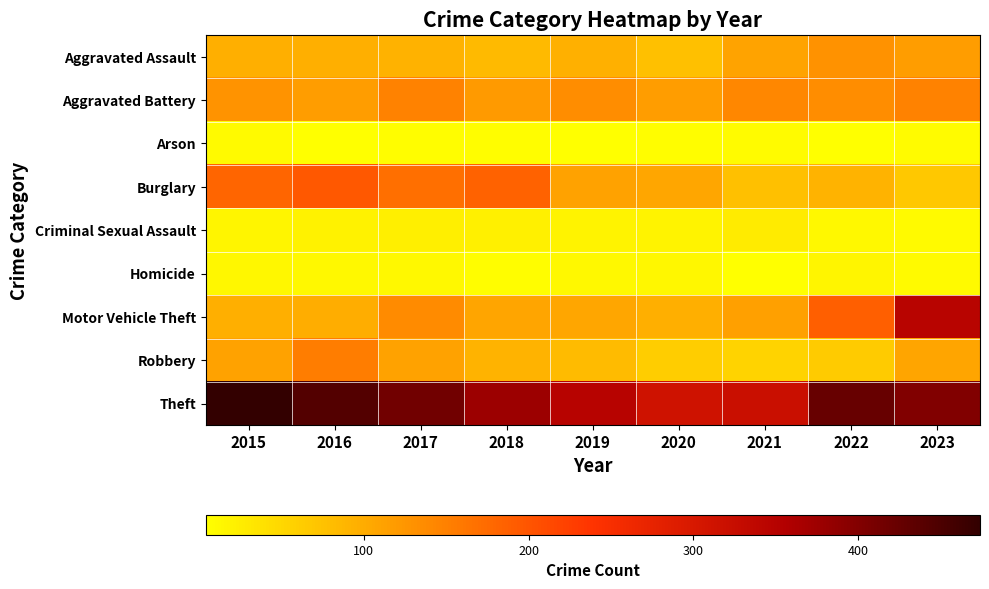

At 2019, list the series in order from largest to smallest.

Theft, Aggravated Battery, Burglary, Motor Vehicle Theft, Aggravated Assault, Robbery, Criminal Sexual Assault, Homicide, Arson